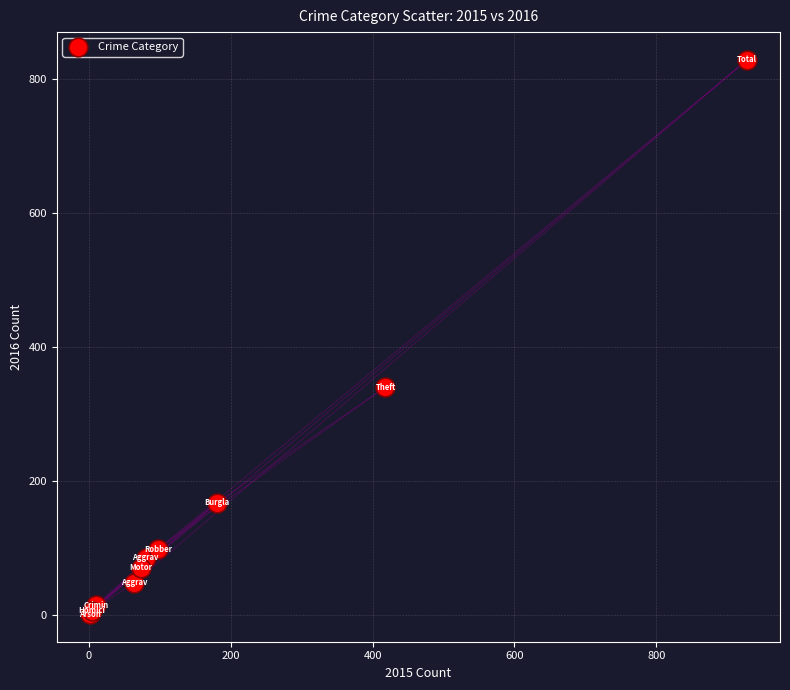

What Y value in the scatter plot is closest to 415?

340